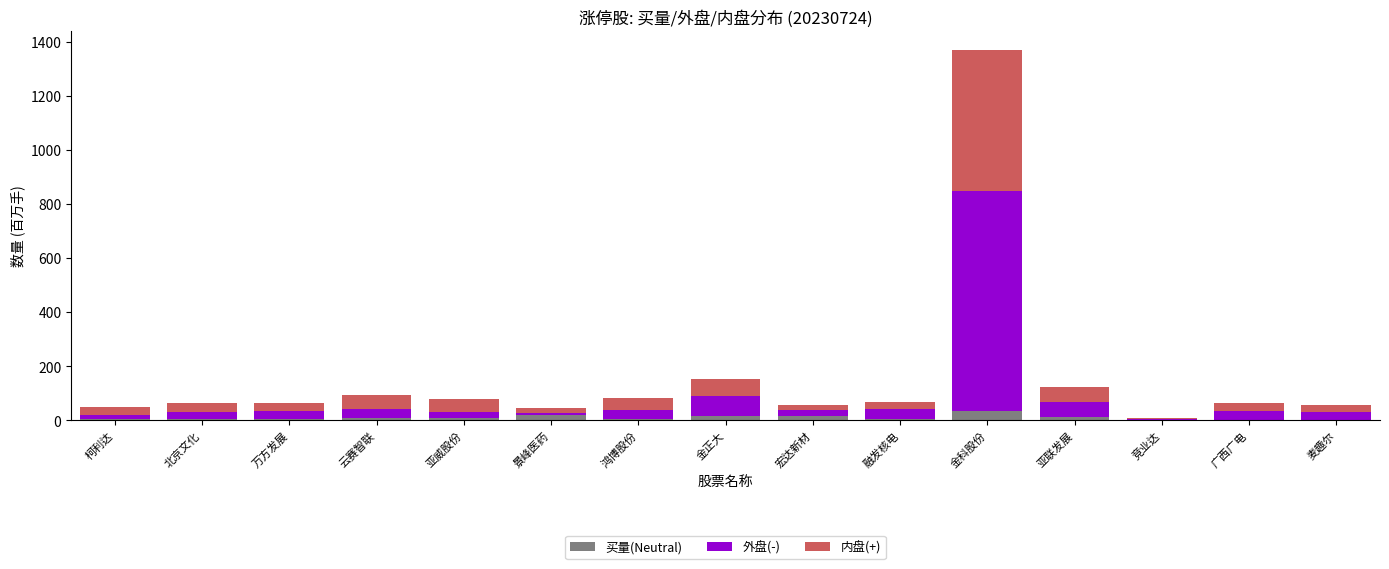

What is the difference between the 外盘(-) values at 广西广电 and 鸿博股份?

6.0